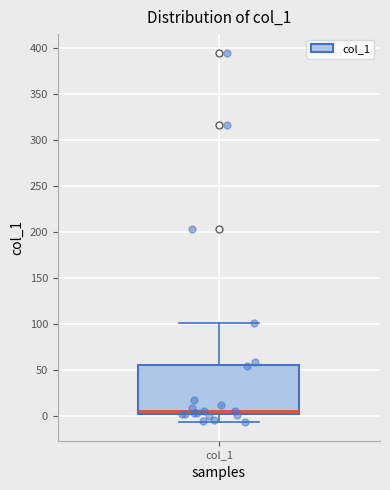

Transcribe this box plot: give where the median line is, the range the box spans, and where the two whiskers end, as read against the y-axis. The values are not printed on the chart, so give them approximately, as read against the axis.

median 5, box 0 to 55, whiskers -5 to 100